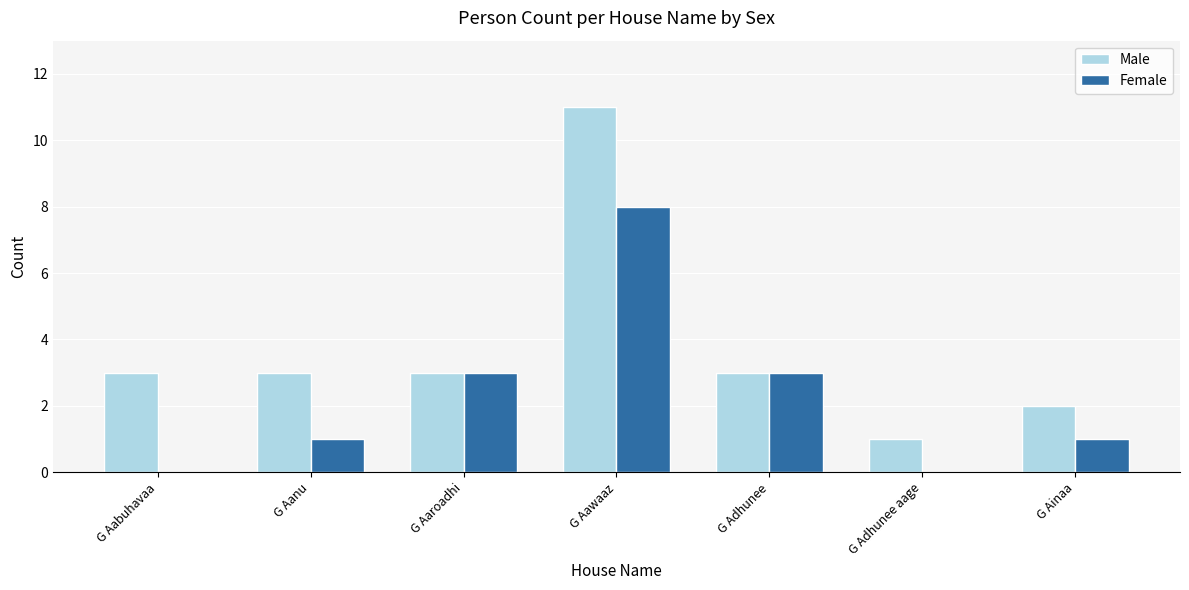

Are the bars grouped side by side (vs. stacked)?

Yes